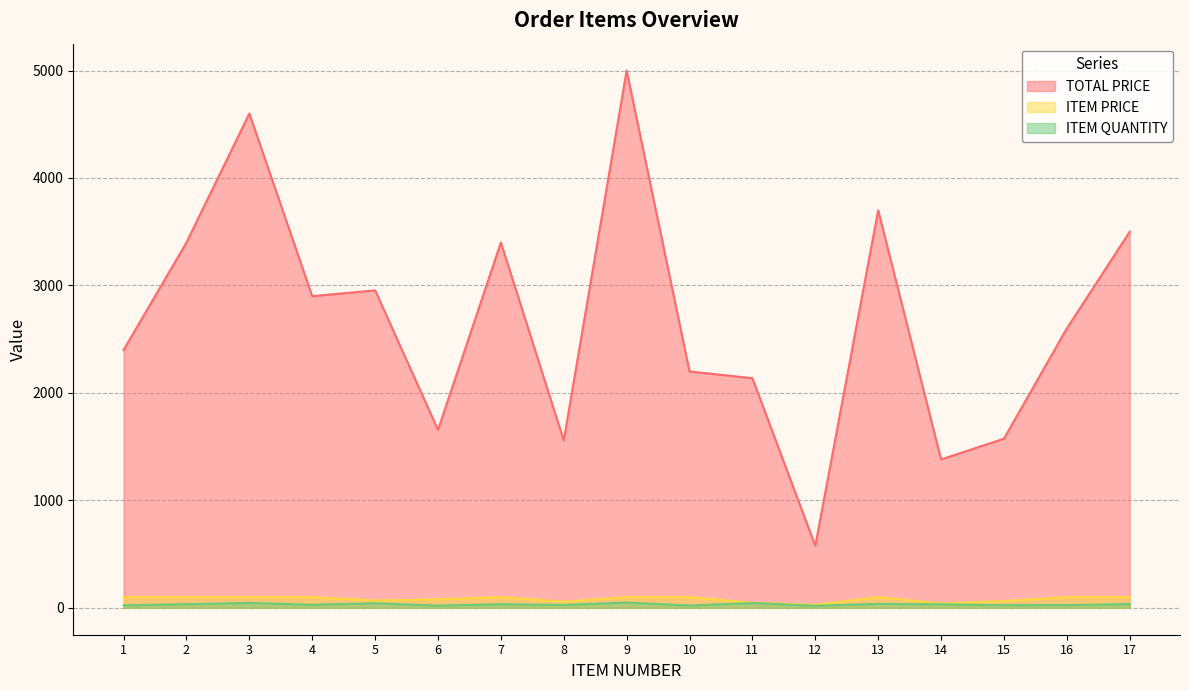

Which series has the widest spread of values?

TOTAL PRICE